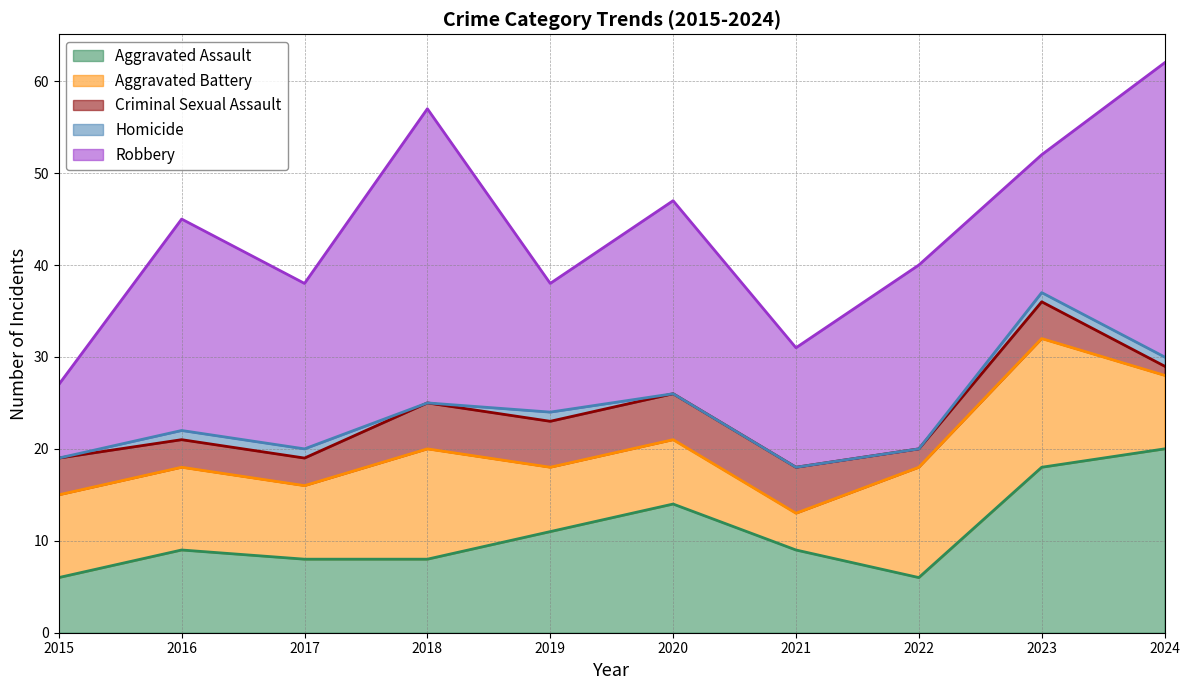

True or false: Aggravated Assault and Criminal Sexual Assault intersect in this chart.

False